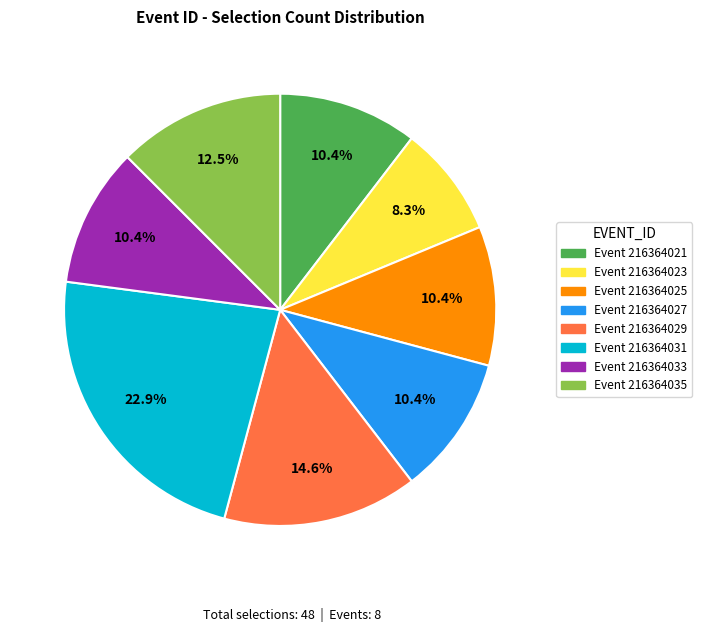

Count the number of slices in the pie.

8